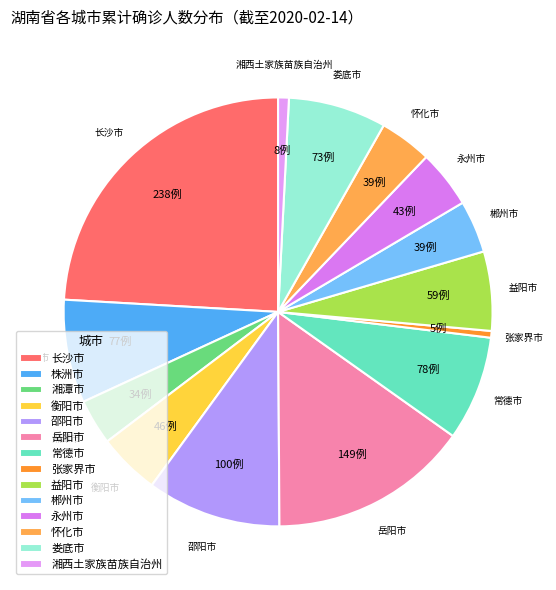

Is it true that 娄底市 is 1% of the pie?

False